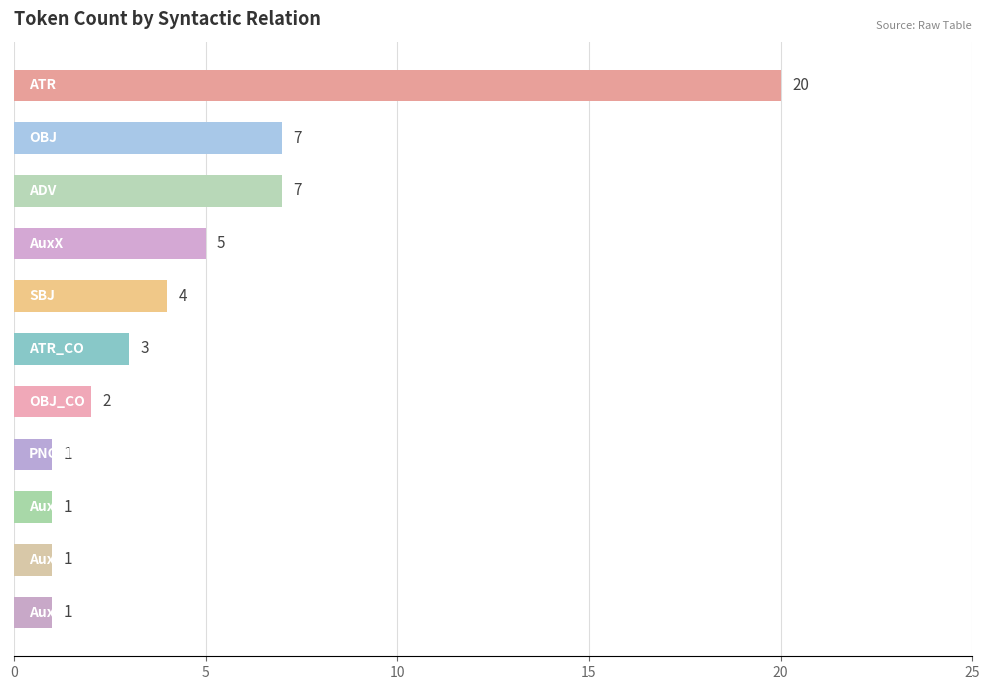

Reading top to bottom, transcribe all the data shown in this chart.

20	7	7	5	4	3	2	1	1	1	1